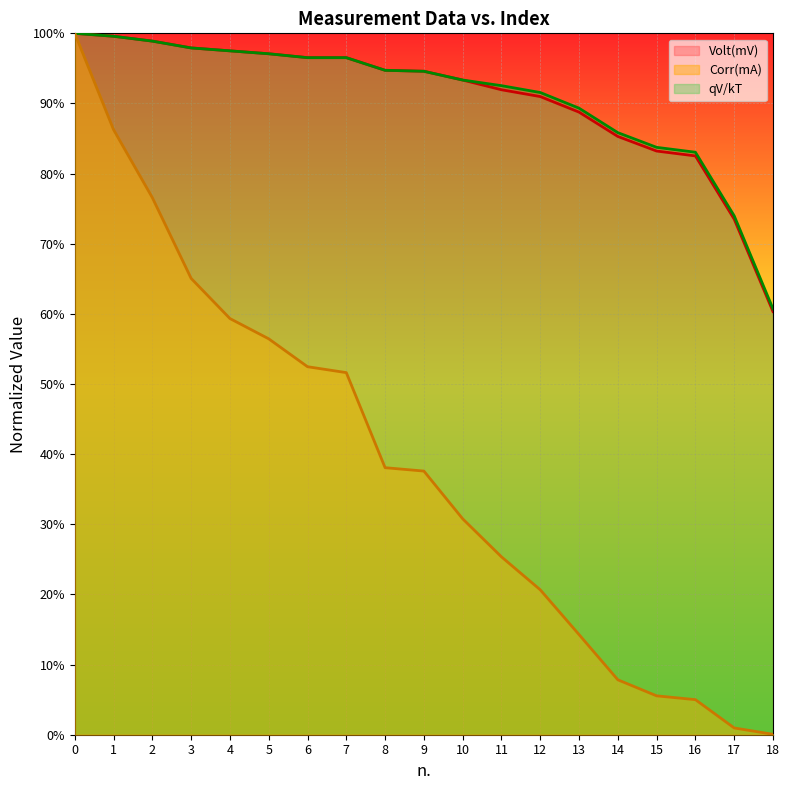

Does the chart display data point markers on the line(s)?

No